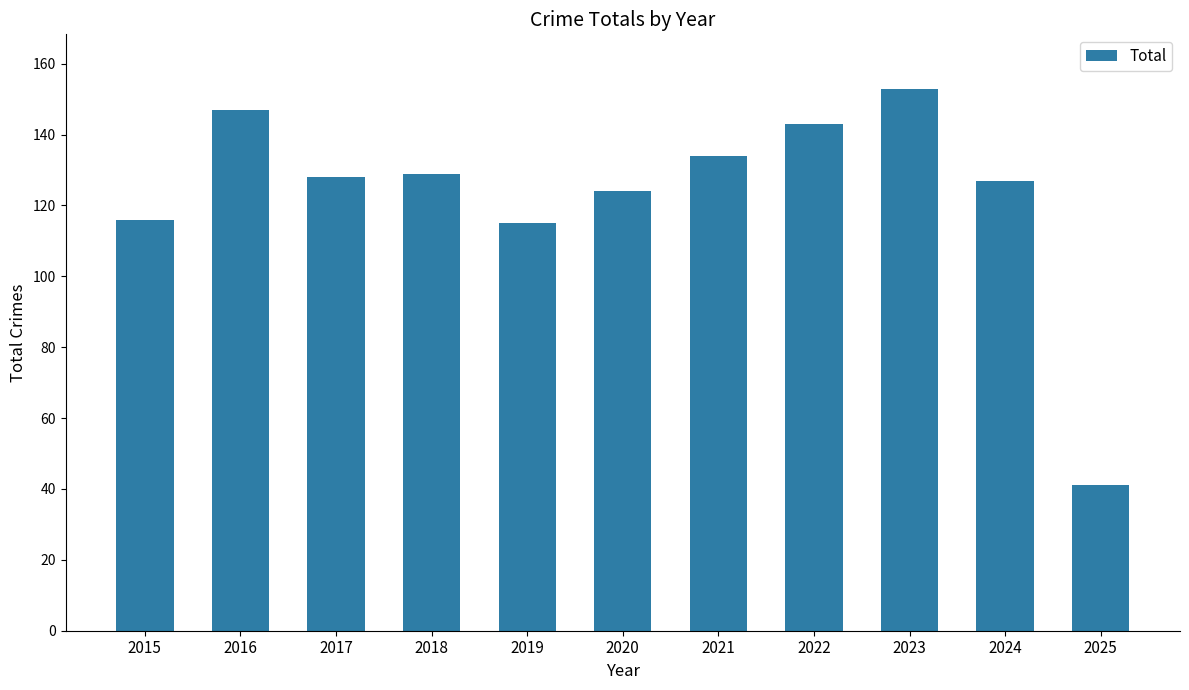

What is the difference between the maximum and minimum values?

112